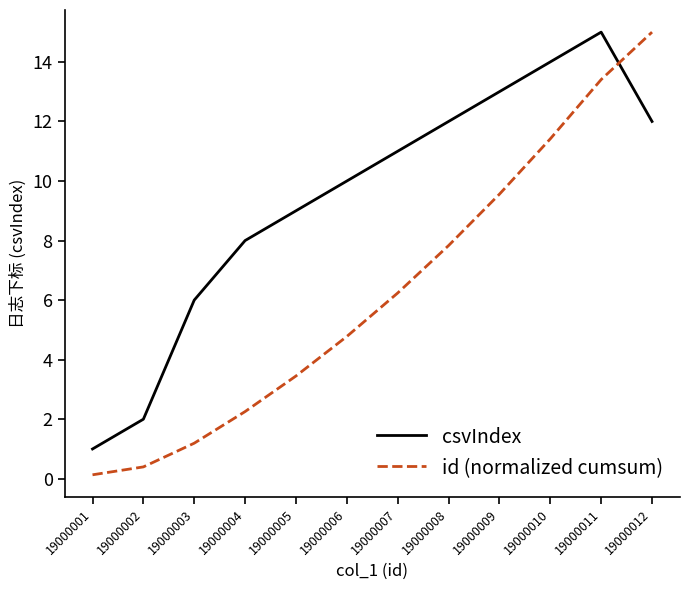

Reading left to right, transcribe all the data shown in this chart.

csvIndex: 1.0	2.0	6.0	8.0	9.0	10.0	11.0	12.0	13.0	14.0	15.0	12.0
id (normalized cumsum): 0.1	0.4	1.2	2.3	3.5	4.8	6.2	7.8	9.6	11.4	13.4	15.0